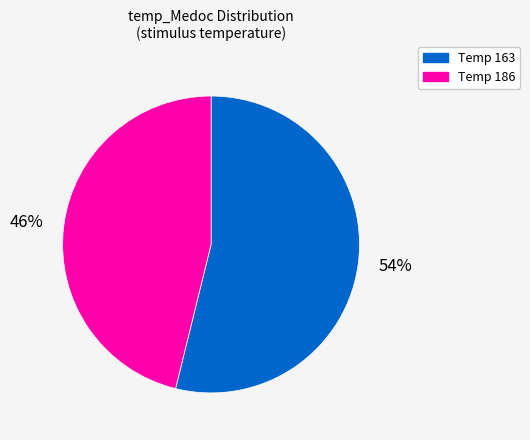

To the nearest percent, what is the difference between the largest and smallest slice percentages?

8%